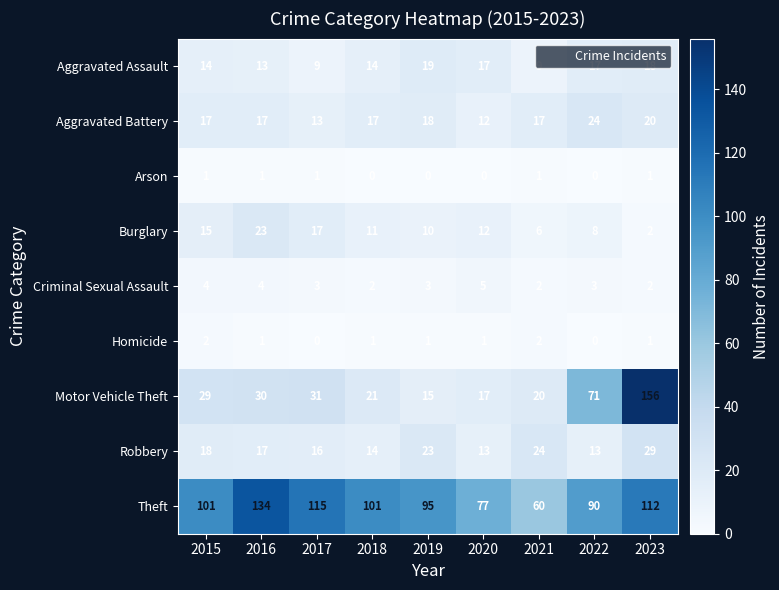

What is the highest value of the Aggravated Battery series?

24